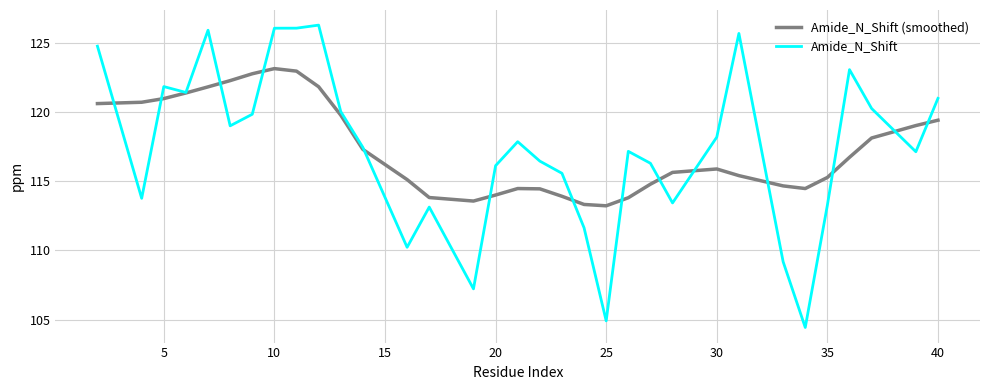

How many distinct data groups are displayed?

2